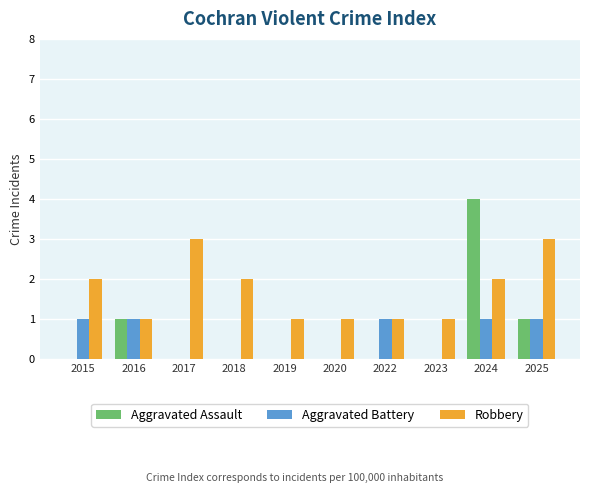

What is the difference between the Robbery values at 2017 and 2020?

2